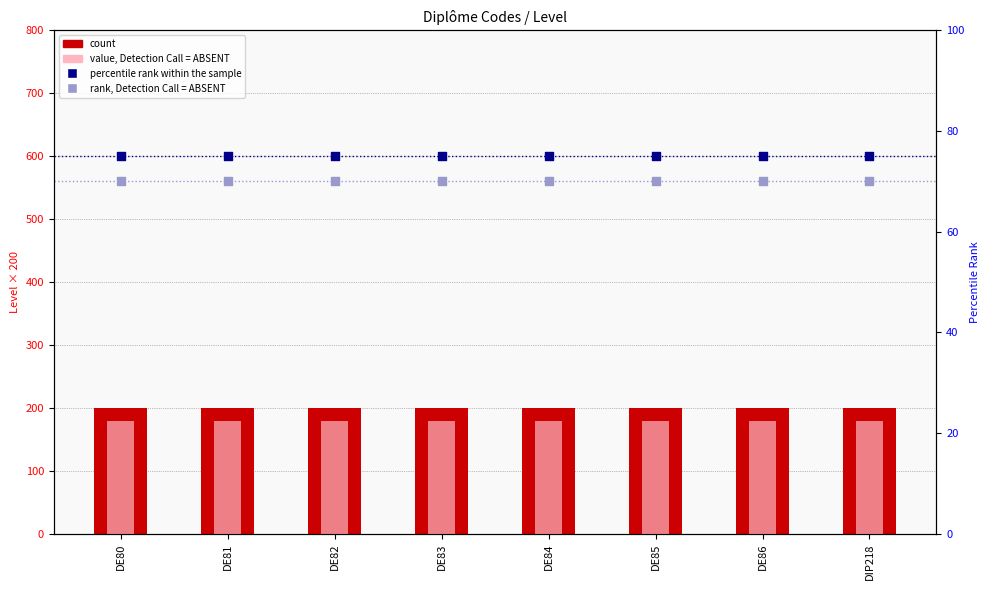

What are all the series names shown in the legend?

count, value, Detection Call = ABSENT, percentile rank within the sample, rank, Detection Call = ABSENT